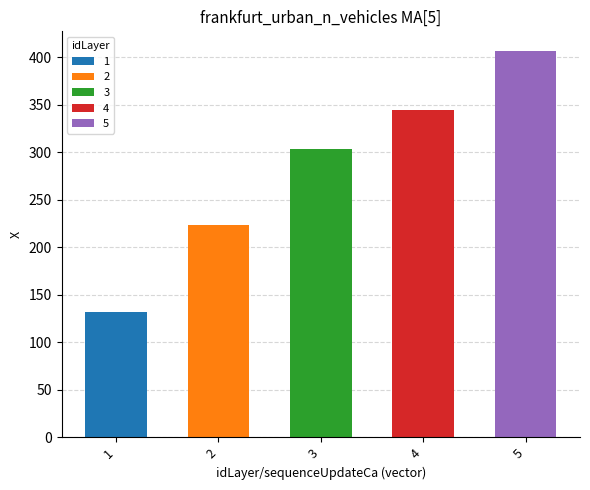

What is the difference between the maximum and minimum values?

275.3